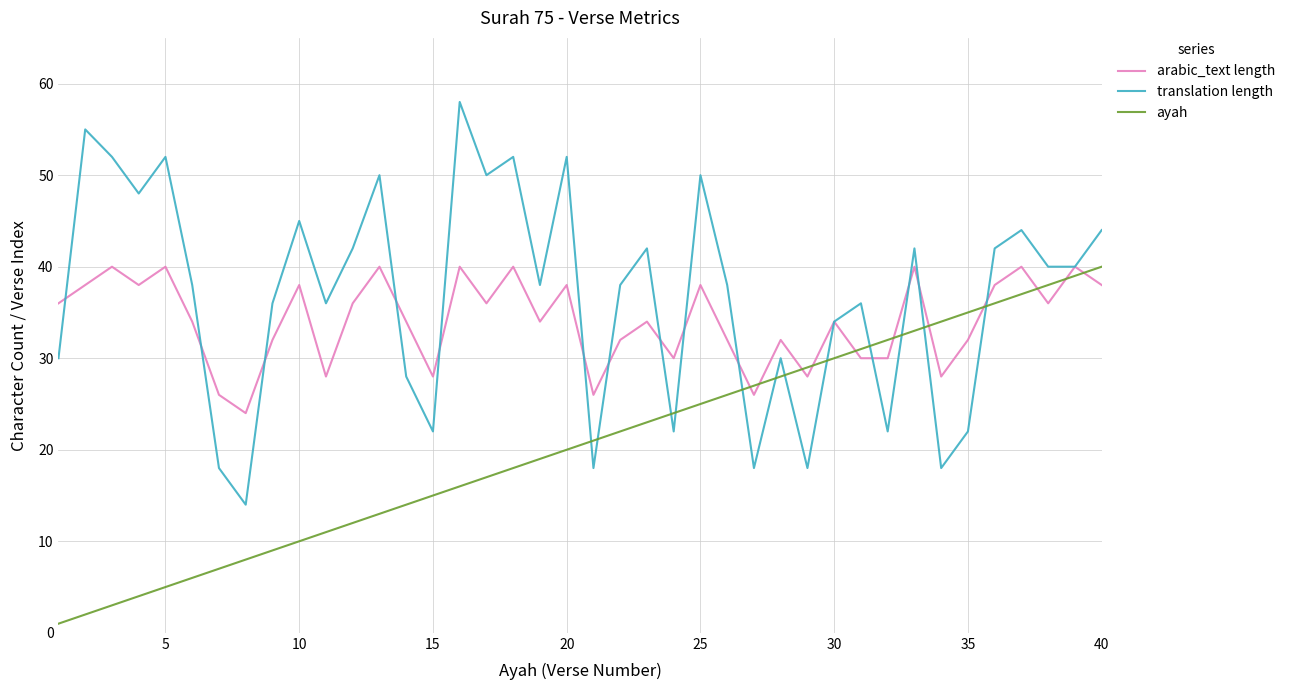

List the series in order of their overall mean, lowest first.

ayah, arabic_text length, translation length